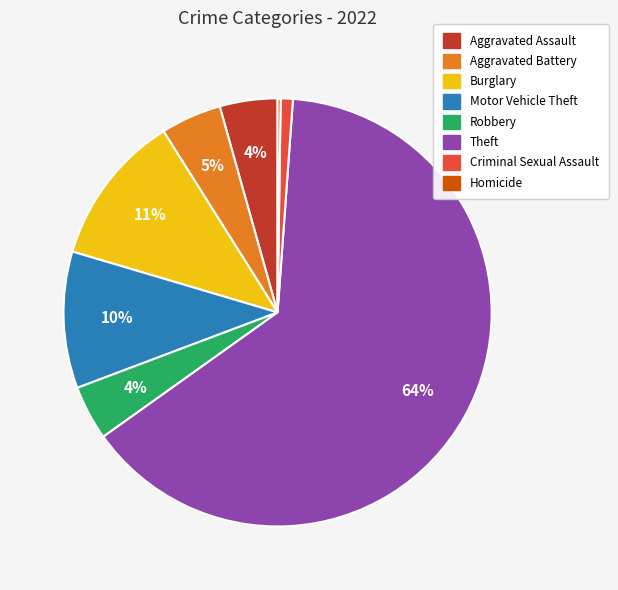

To the nearest percent, what is the average slice percentage?

12%